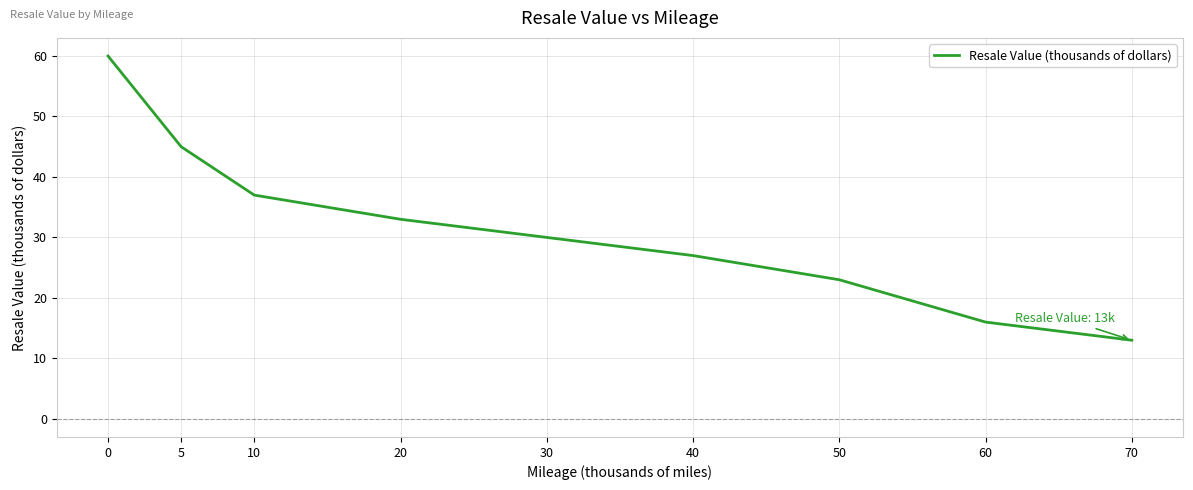

List the labels in order of value, smallest first.

70, 60, 50, 40, 30, 20, 10, 5, 0